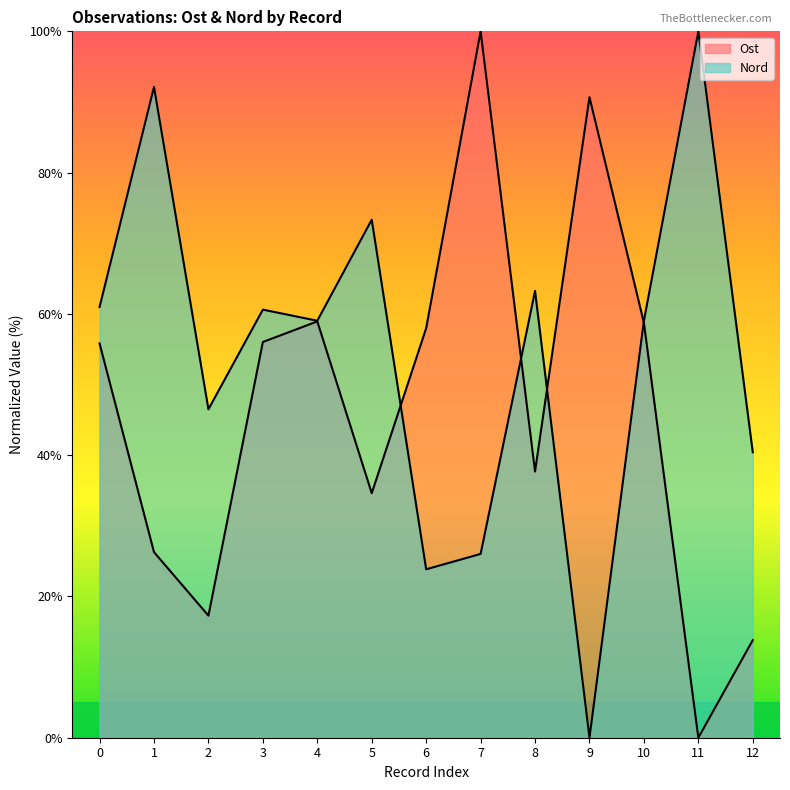

What is the difference between the maximum and minimum values in the Ost series?

100.0